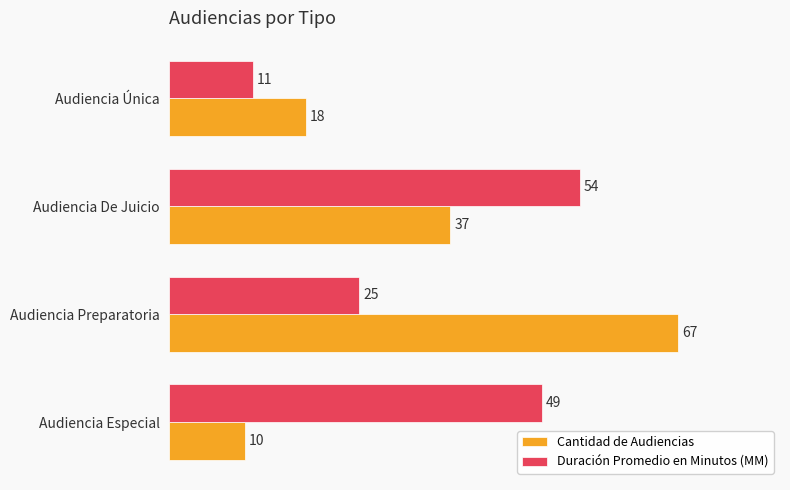

What are all the series names shown in the legend?

Cantidad de Audiencias, Duración Promedio en Minutos (MM)